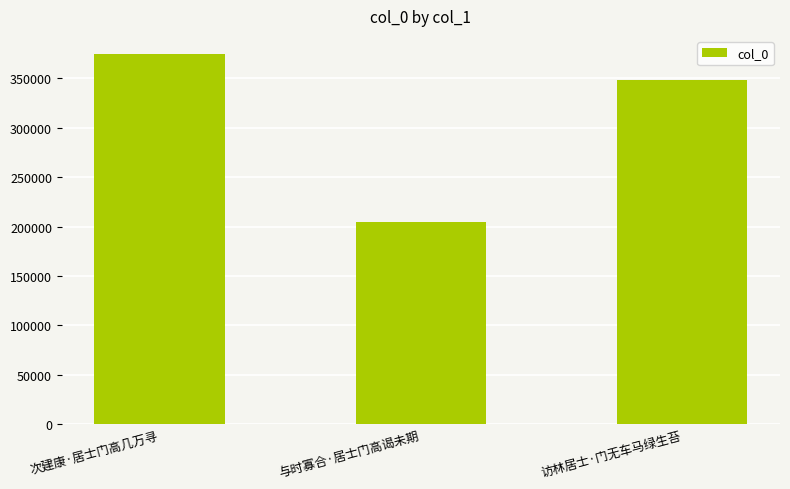

Which has a higher value, 次建康·居士门高几万寻 or 访林居士·门无车马绿生苔?

次建康·居士门高几万寻